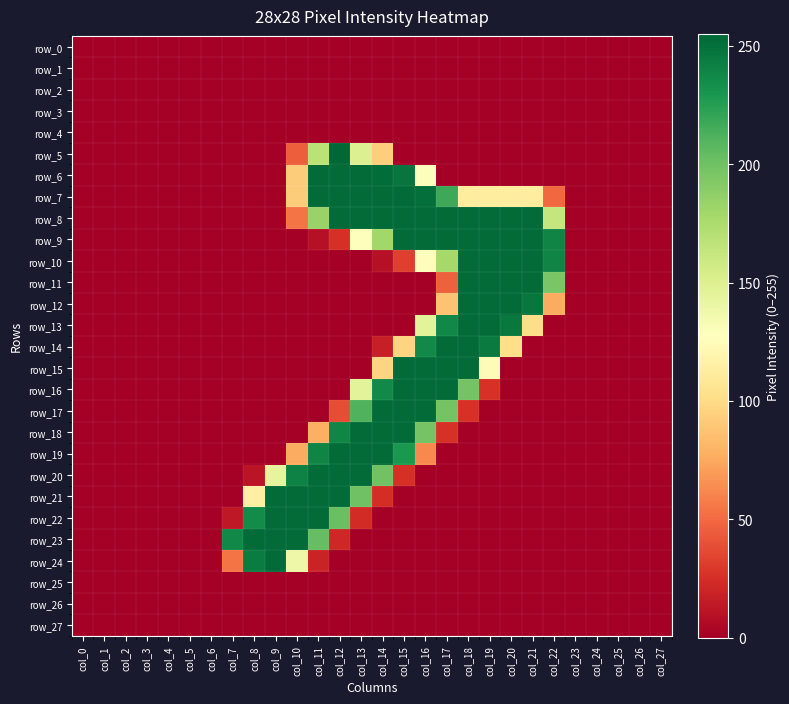

Rank the series by their maximum value, from highest to lowest.

row_5, row_6, row_7, row_8, row_9, row_10, row_11, row_12, row_13, row_14, row_15, row_16, row_17, row_18, row_19, row_20, row_21, row_22, row_23, row_24, row_0, row_1, row_2, row_3, row_4, row_25, row_26, row_27